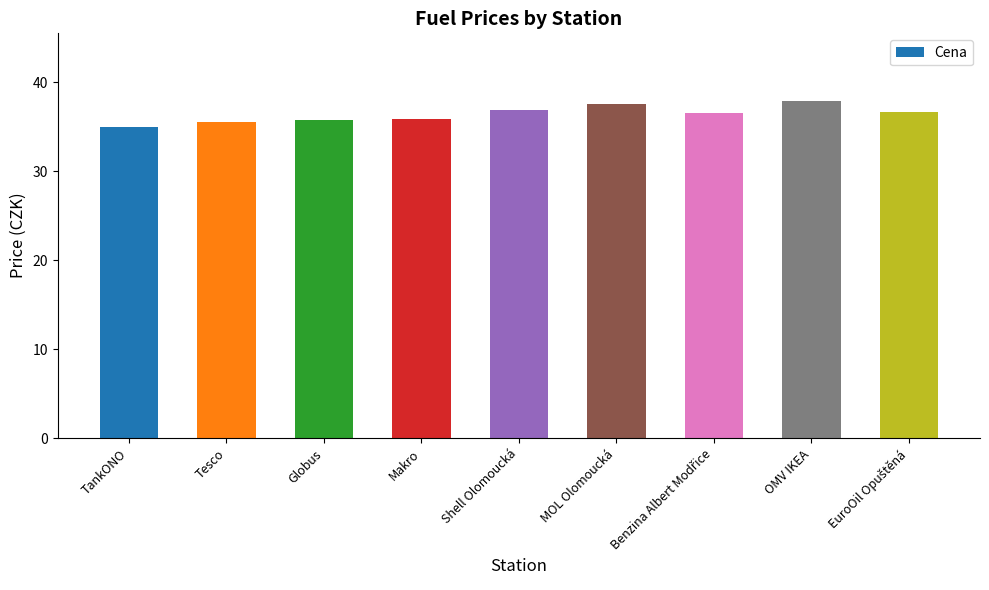

What value does the data have at Makro?

35.9